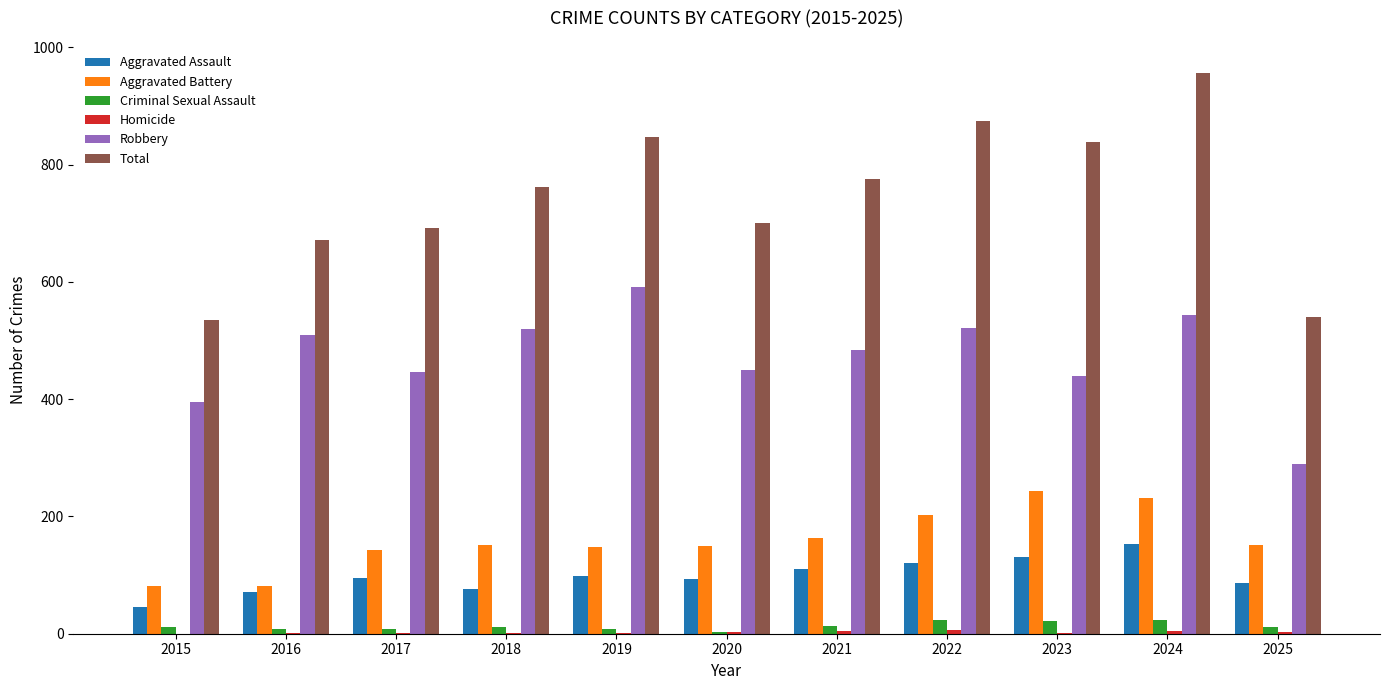

Does the chart contain stacked bars?

No